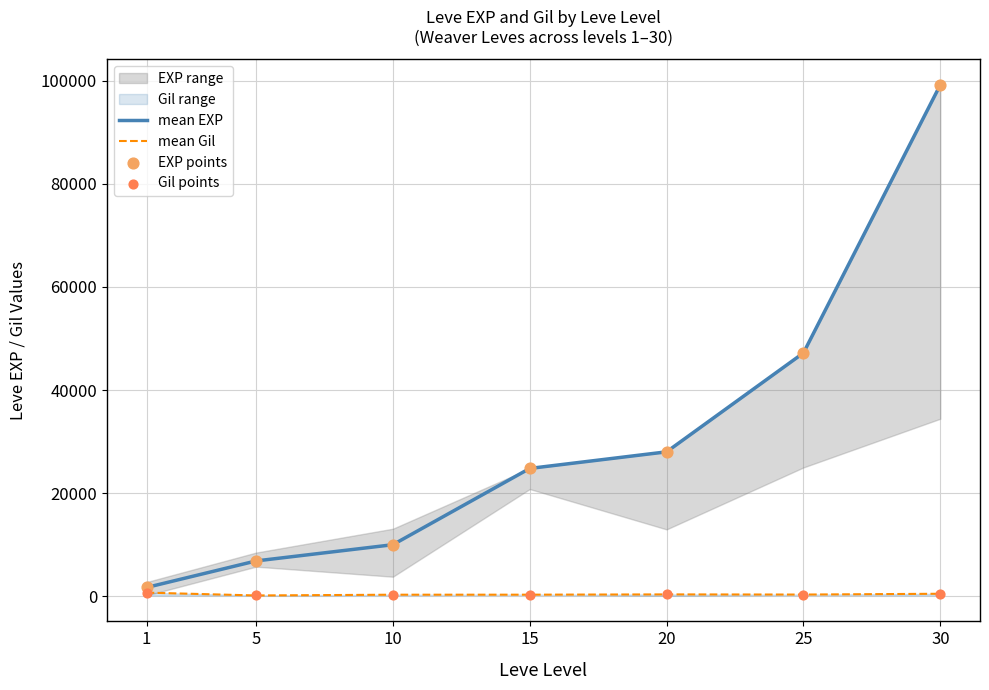

At which category is the sum across all series the highest?

30